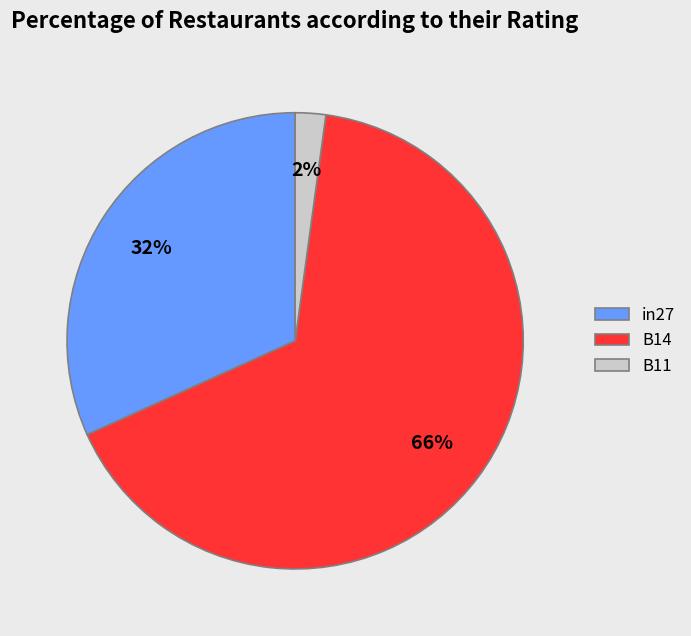

Which has a higher value, B14 or in27?

B14